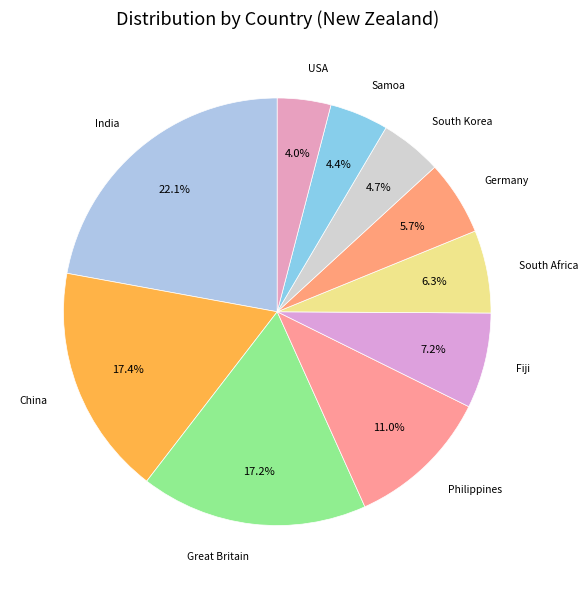

To the nearest percent, what portion does China represent?

17%